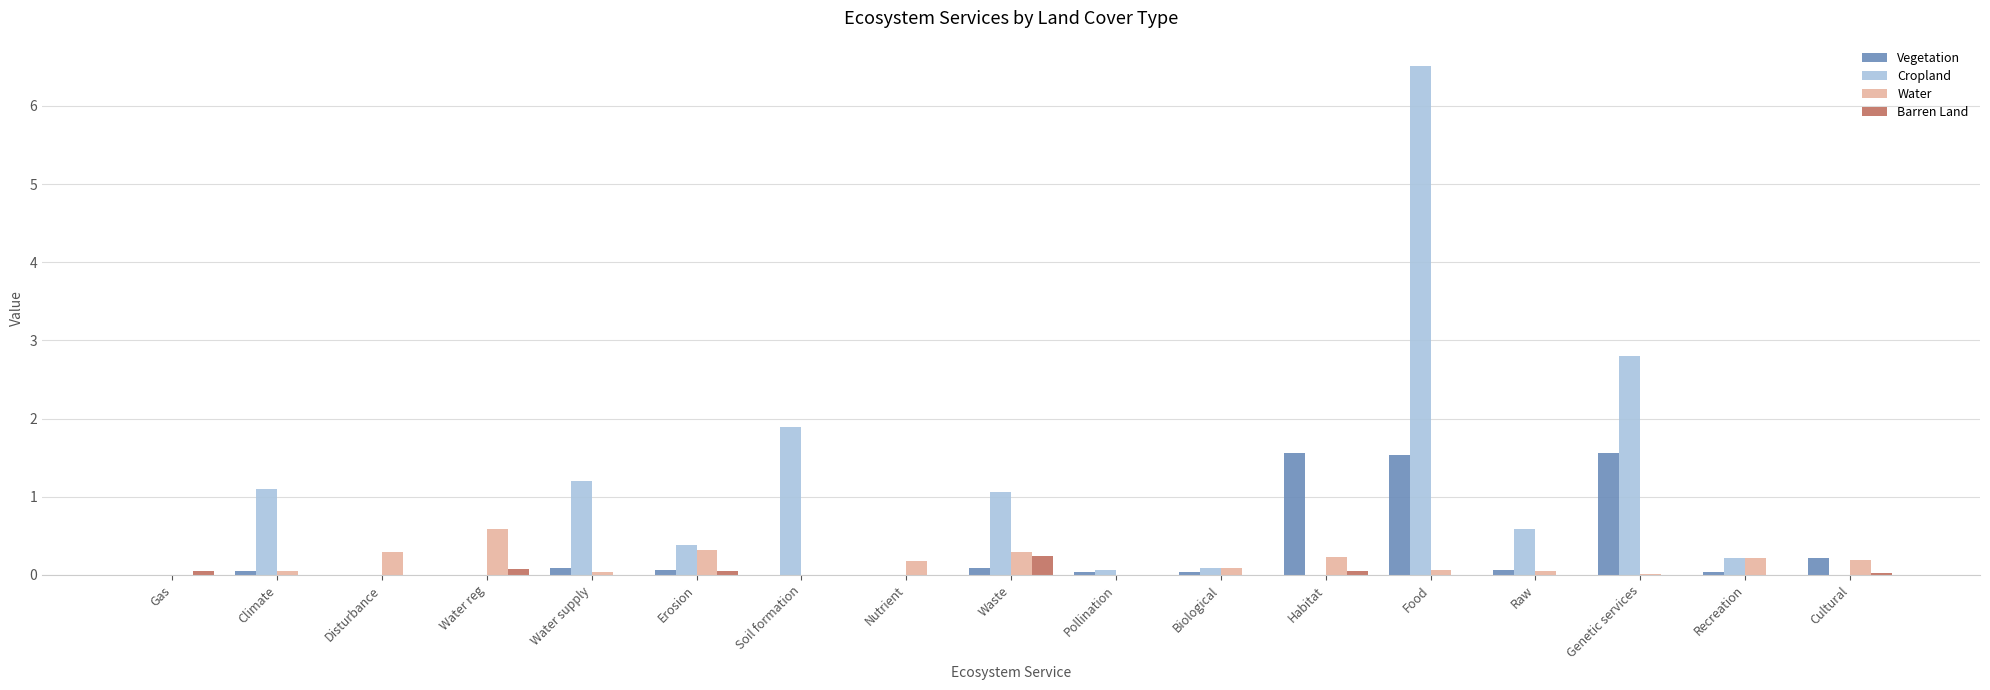

Is the value of Cropland at Genetic services greater than the value of Barren Land at Food?

Yes